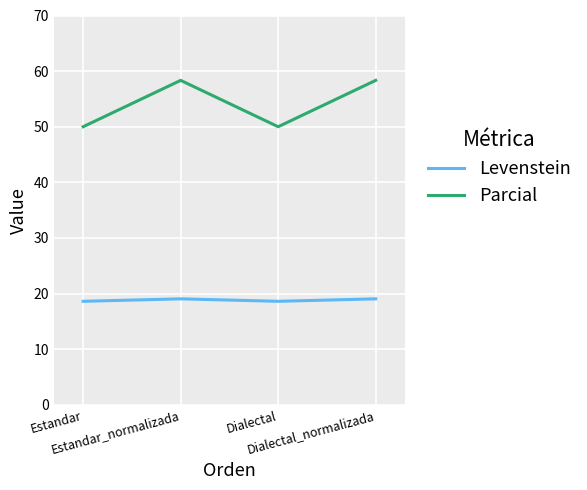

Reading left to right, list all the values displayed in this chart.

Levenstein: 18.6	19.0	18.6	19.0
Parcial: 50.0	58.3	50.0	58.3